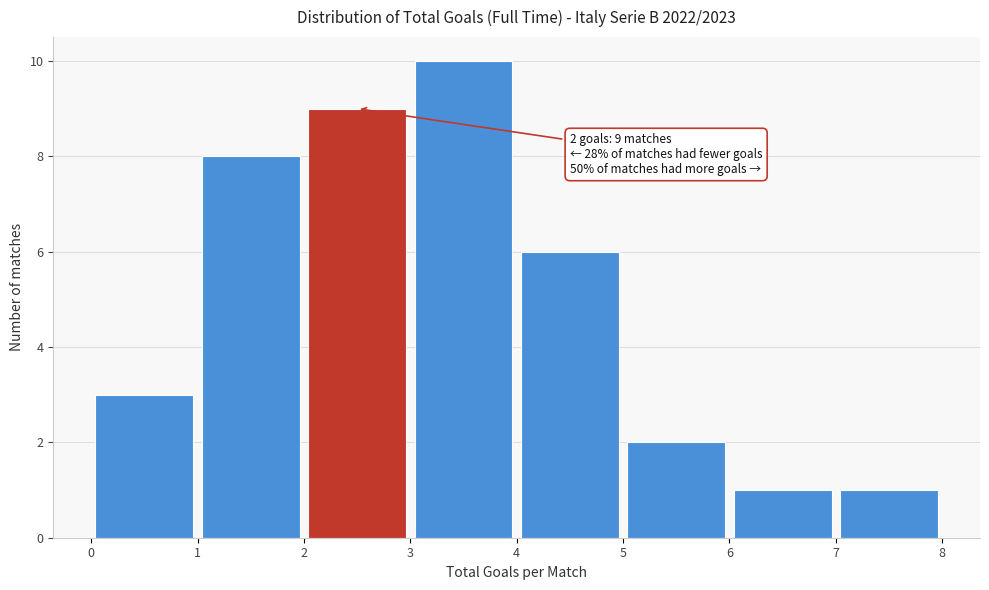

Over which range of the x-axis is the bar tallest?

3 to 4